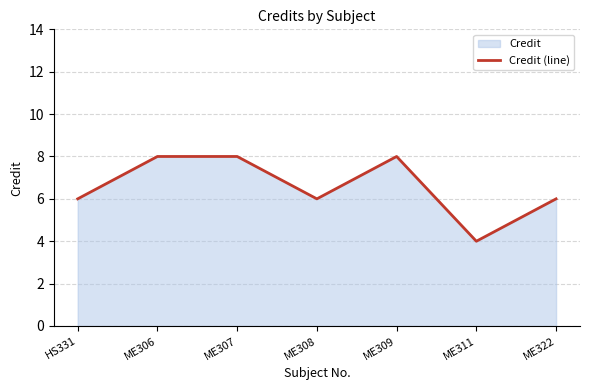

How many interior local peaks (higher than both neighbors) does the data have?

1